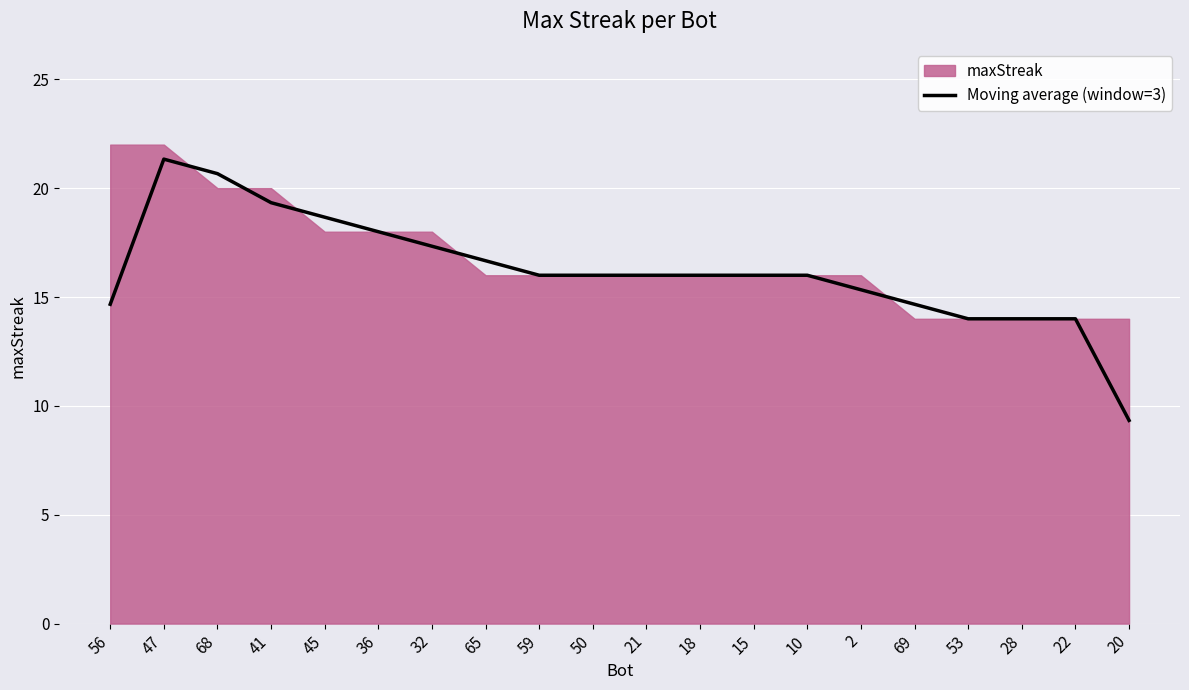

Reading right to left, extract all data points from this chart.

9.3	14.0	14.0	14.0	14.7	15.3	16.0	16.0	16.0	16.0	16.0	16.0	16.7	17.3	18.0	18.7	19.3	20.7	21.3	14.7